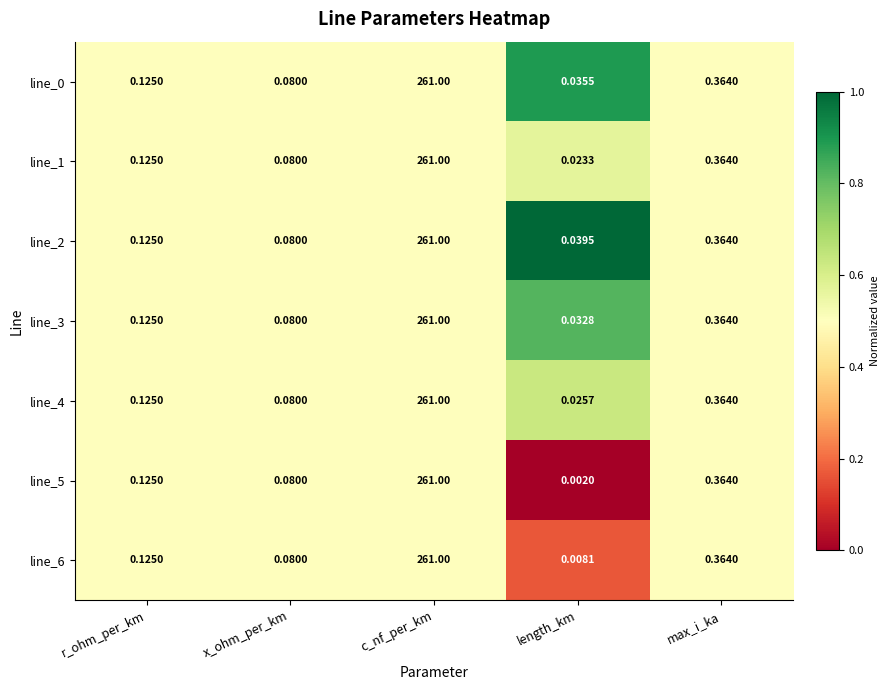

Which series has the largest total across all categories?

line_2